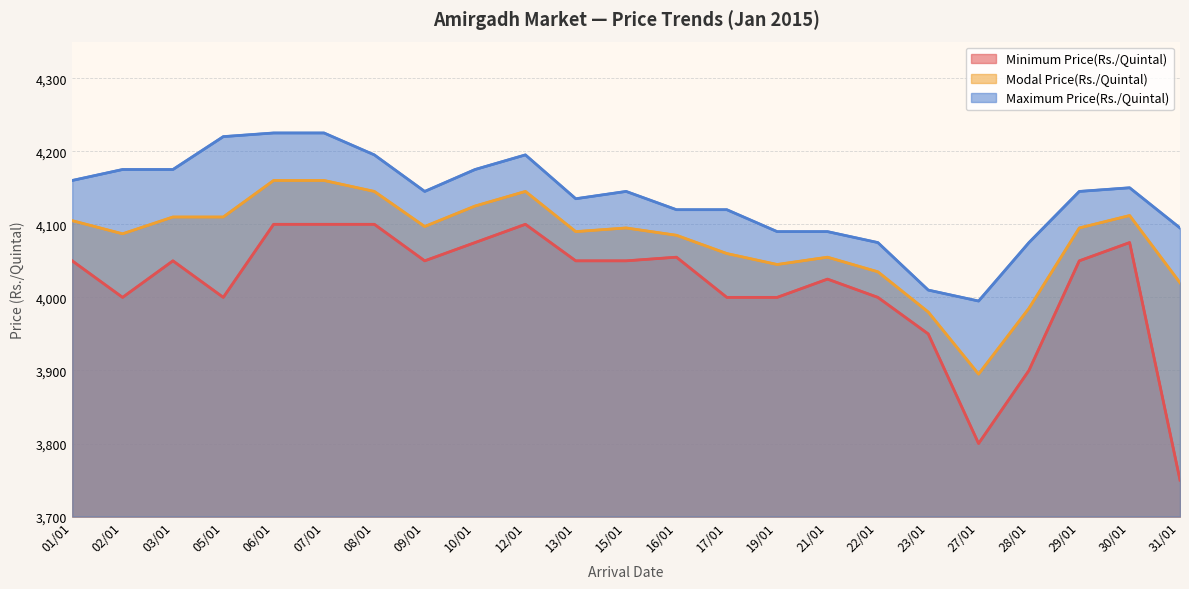

What is the spread (max minus min) of values at 06/01?

125